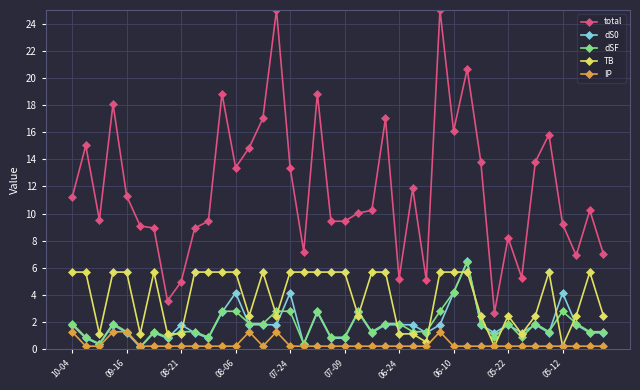

Does the chart have visible grid lines?

Yes